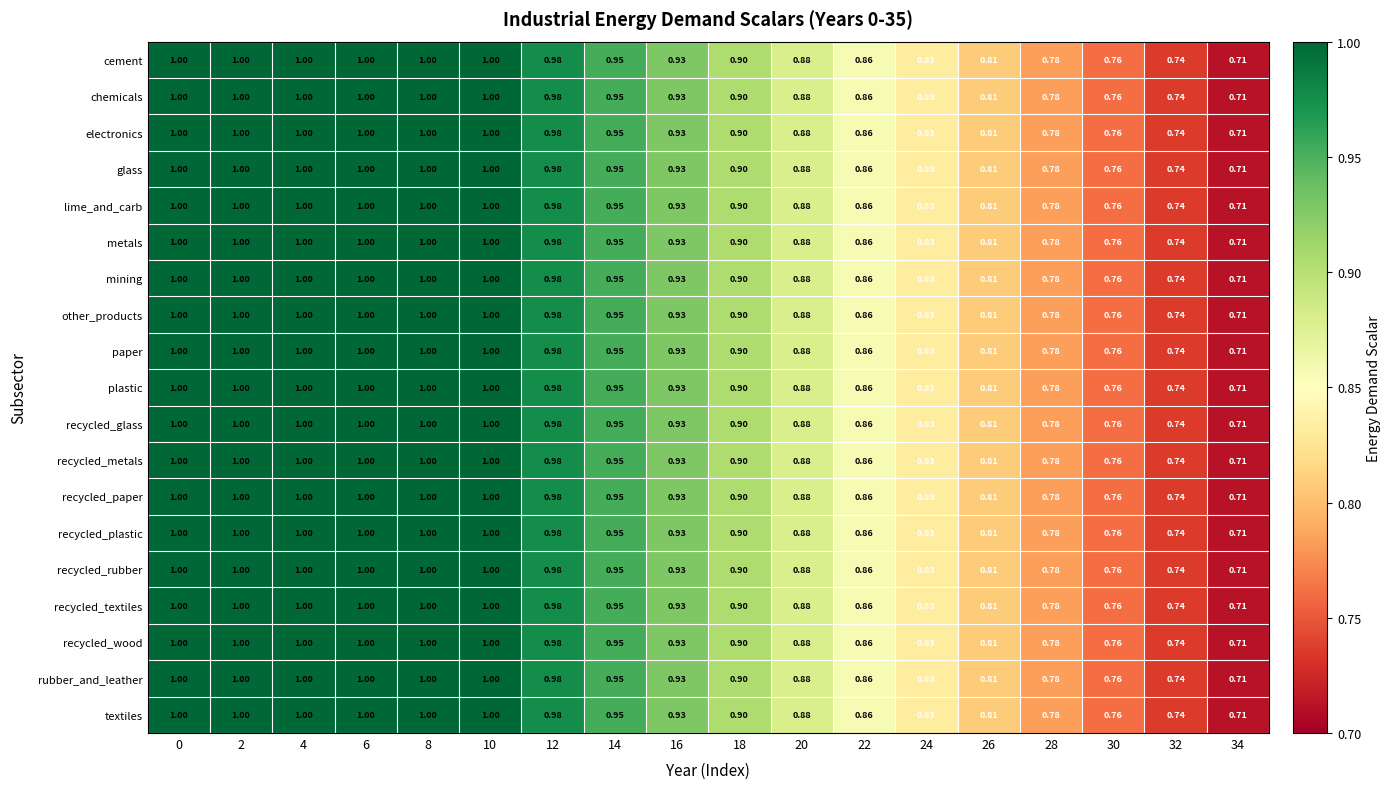

Is the value of lime_and_carb at 34 greater than the value of mining at 0?

No